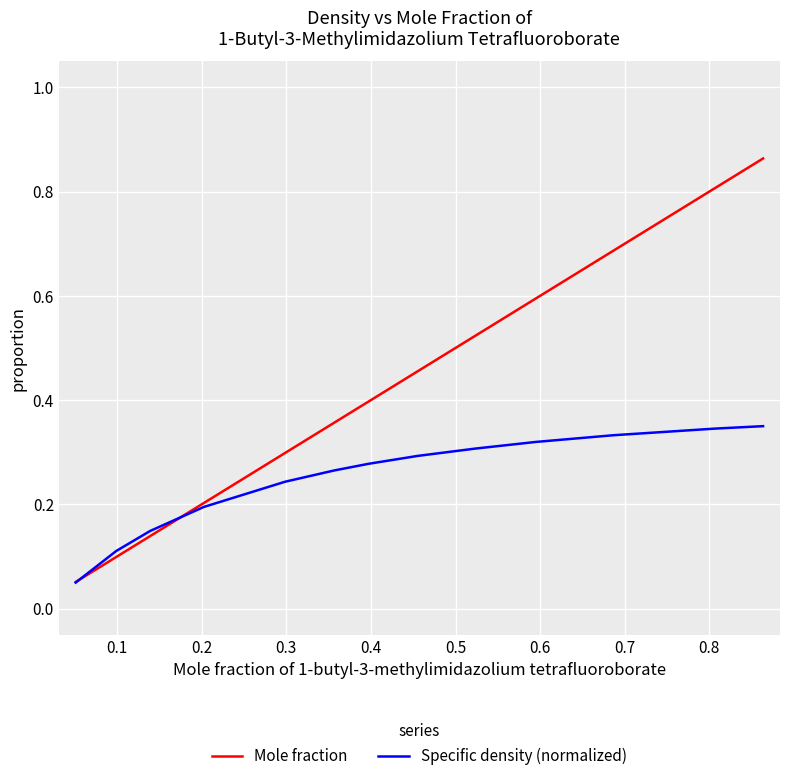

Which series has the largest total across all categories?

Mole fraction